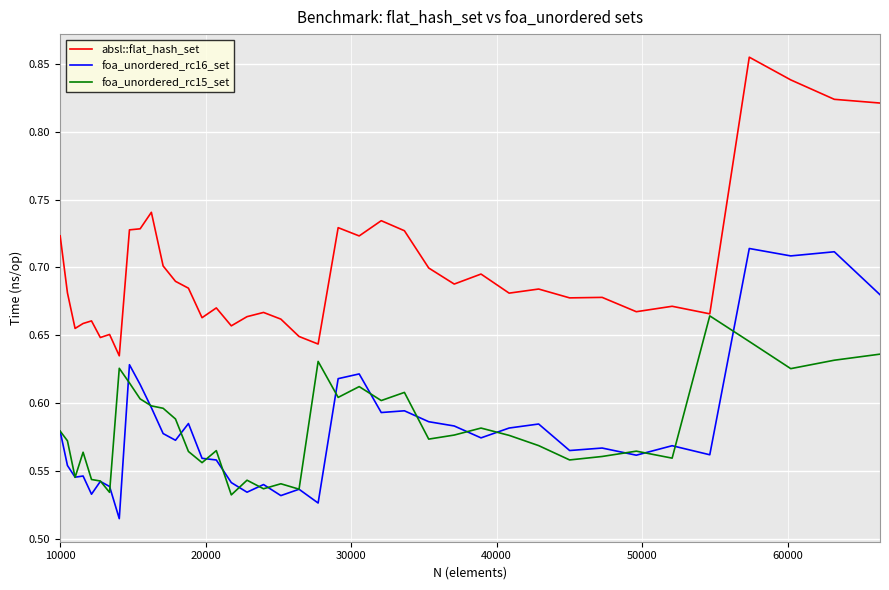

Which series has the largest total across all categories?

absl::flat_hash_set